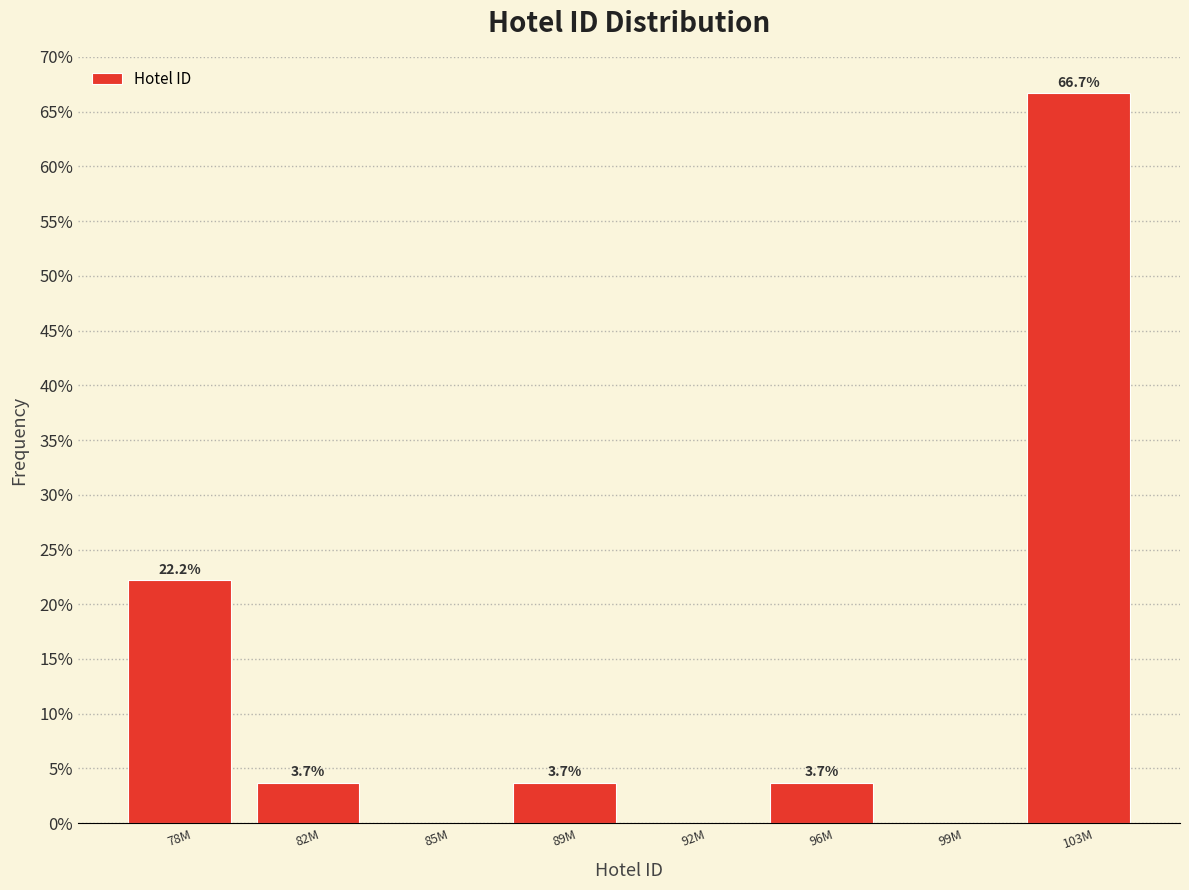

Reading left to right, list all the values displayed in this chart.

78M=22.2	82M=3.7	85M=0.0	89M=3.7	92M=0.0	96M=3.7	99M=0.0	103M=66.7